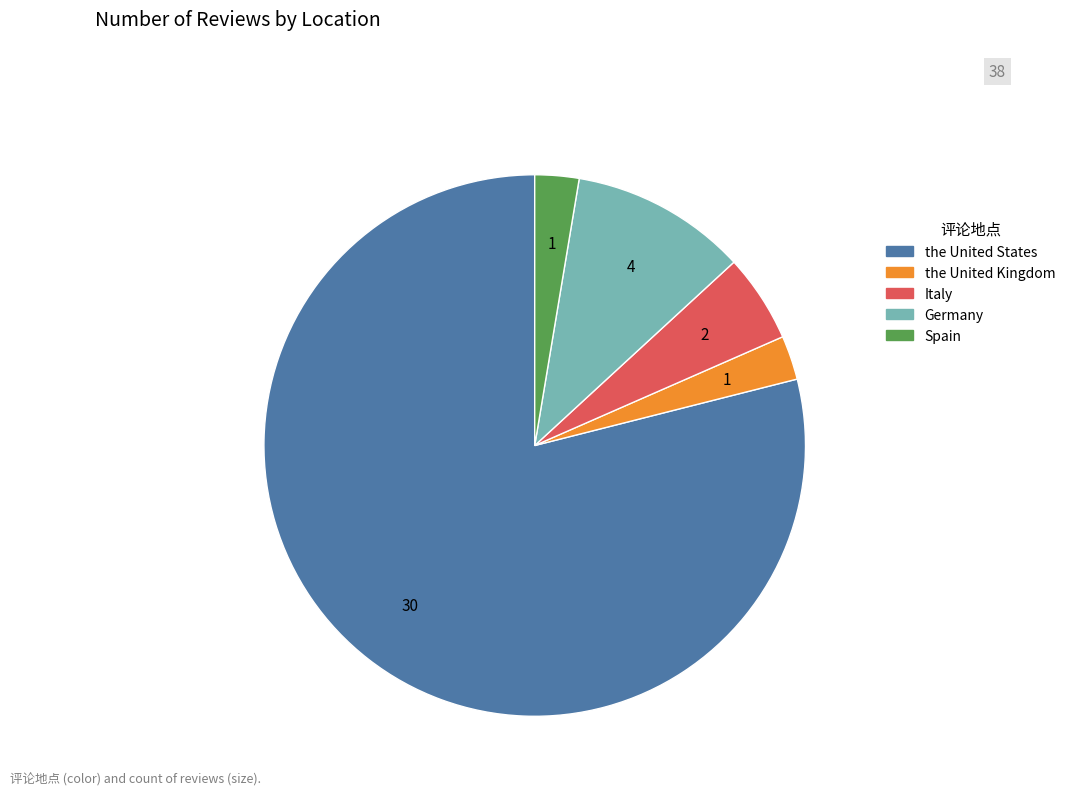

Which slice is the largest?

the United States